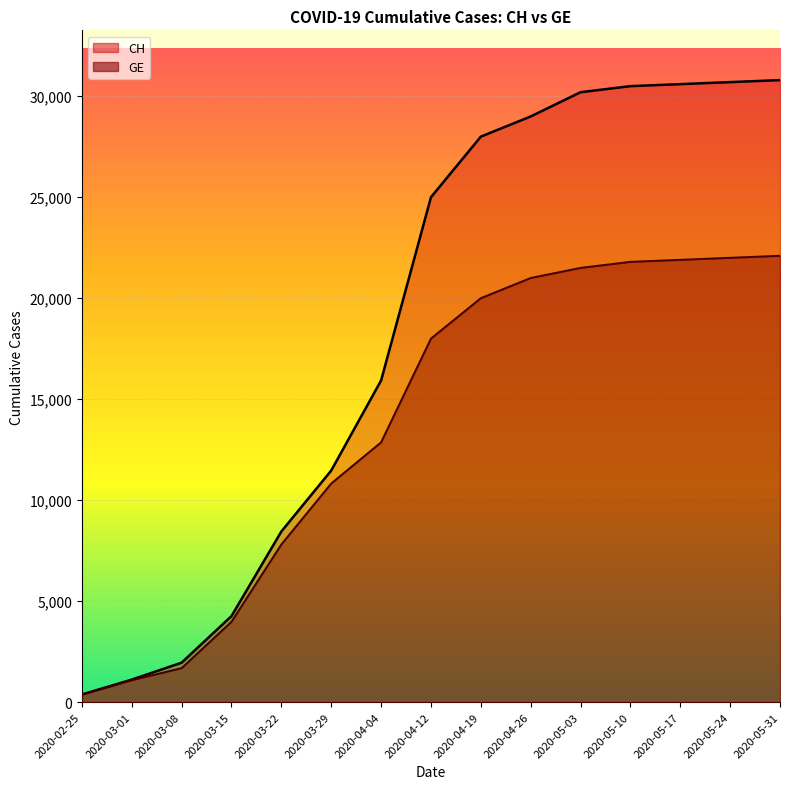

What are all the series names shown in the legend?

CH, GE